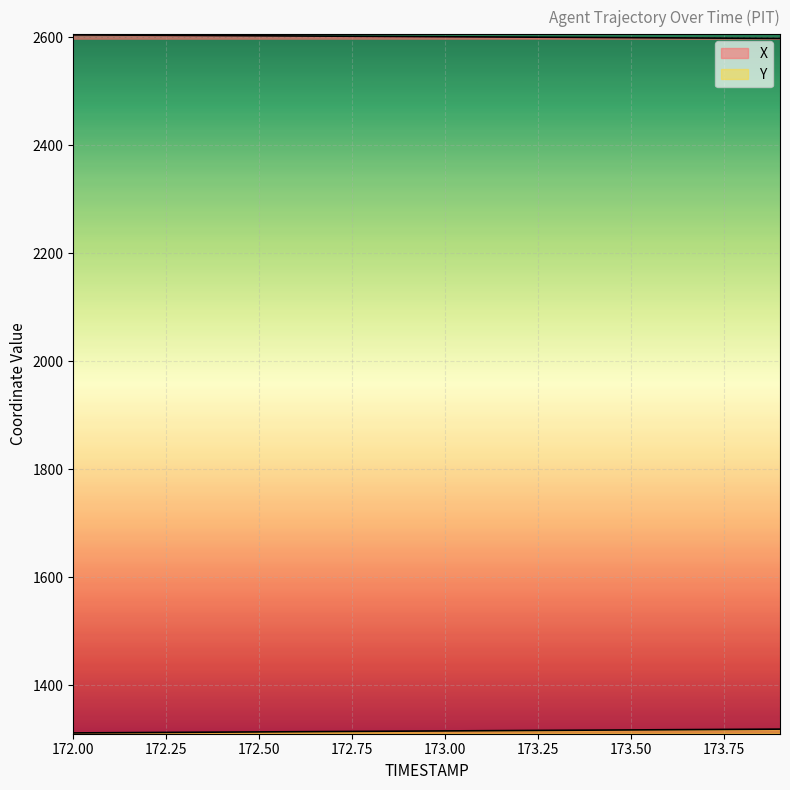

How many values in the X series exceed 2601?

11